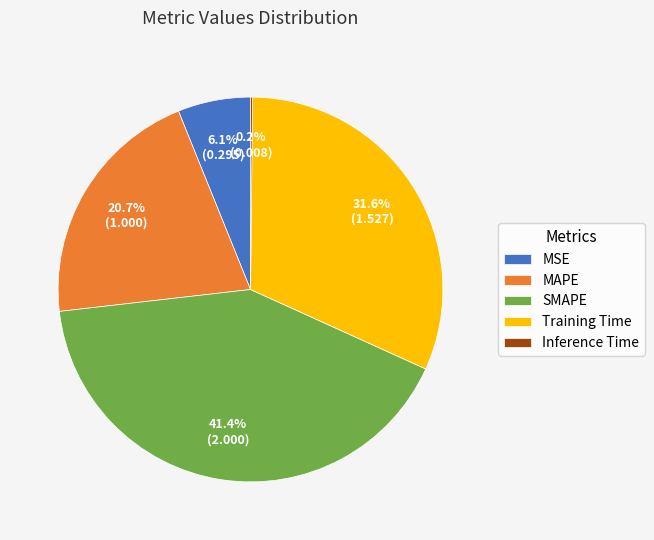

Is there any slice that represents more than half of the pie?

No